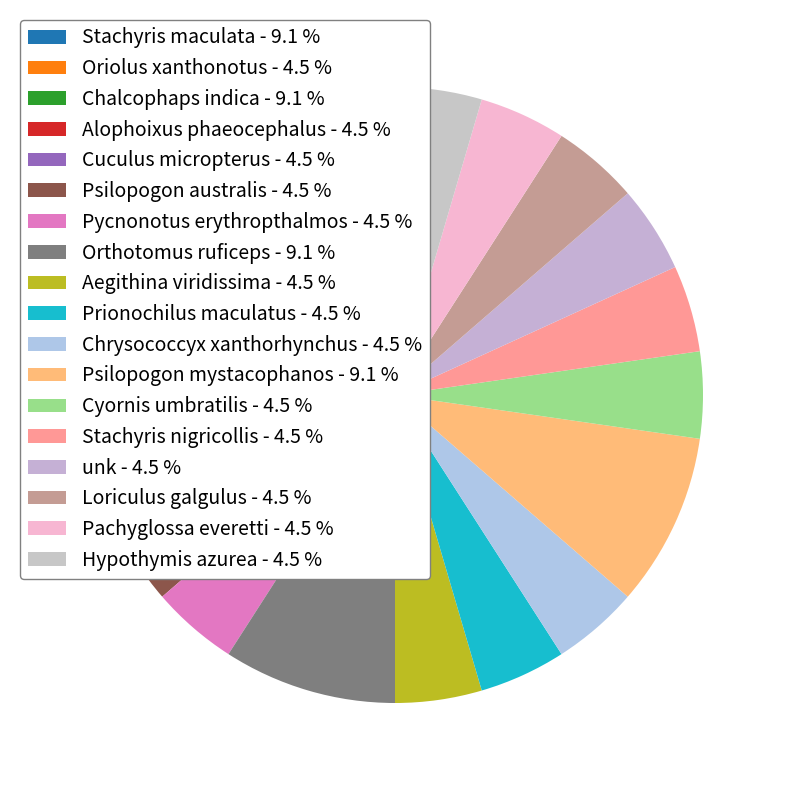

To the nearest percent, what is the average slice percentage?

6%